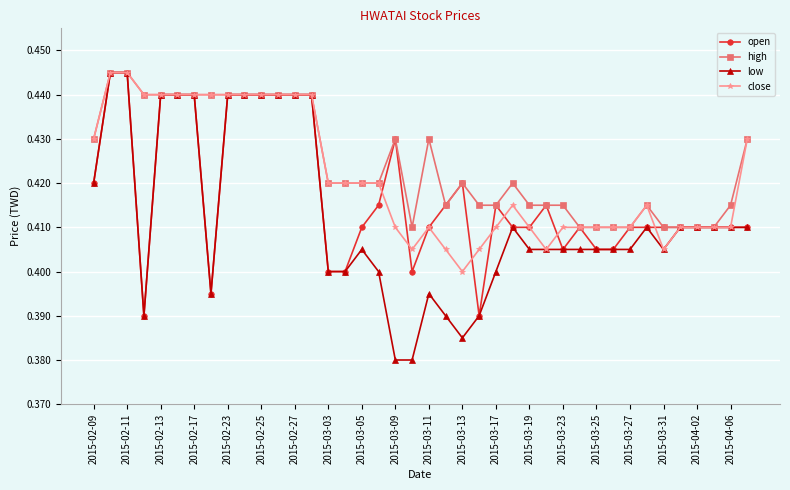

List the series in order of their overall mean, lowest first.

low, open, close, high